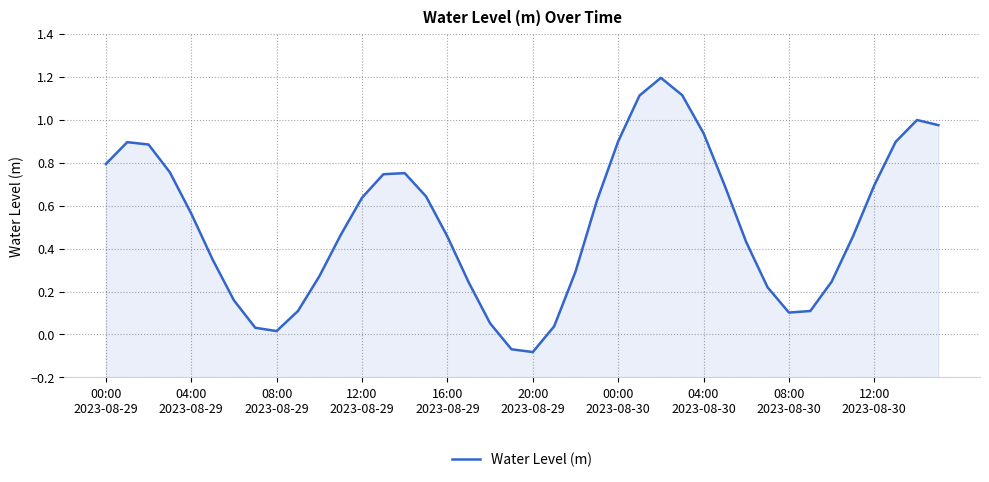

What is the minimum value shown in the chart?

-0.1